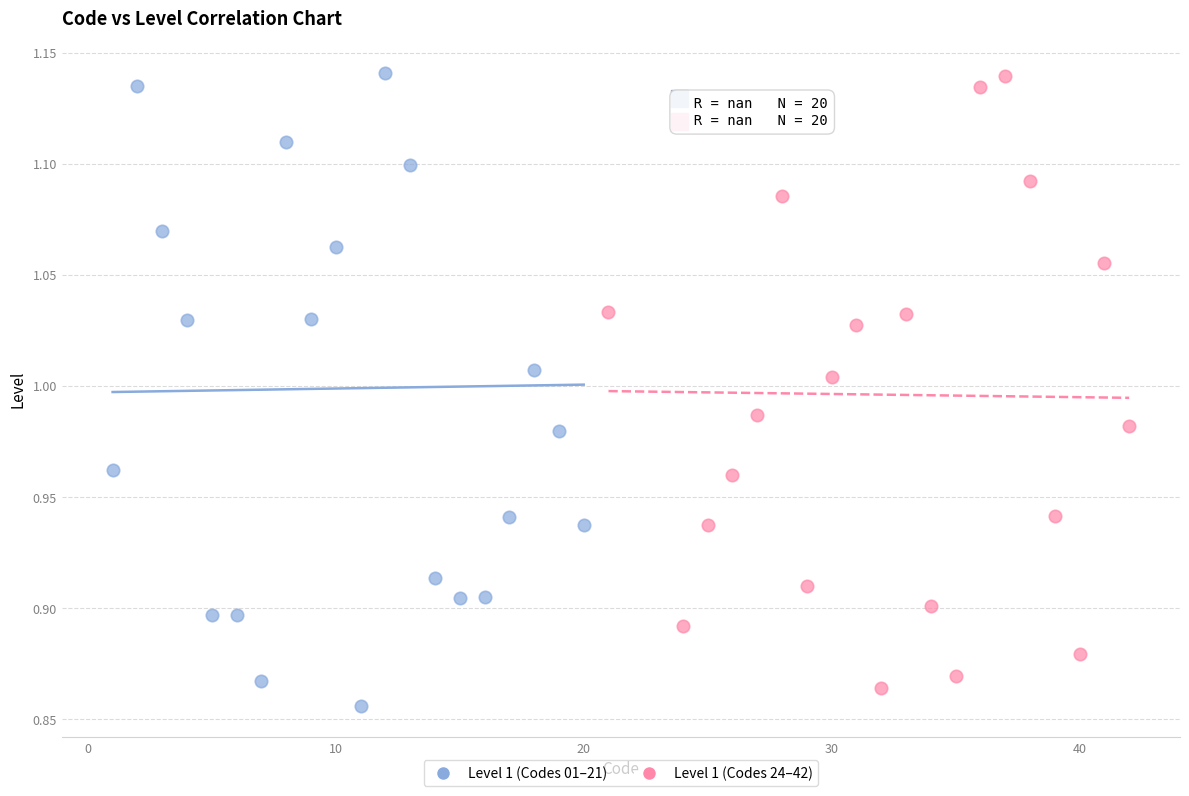

What are all the series names shown in the legend?

Level 1 (Codes 01–21), Level 1 (Codes 24–42)